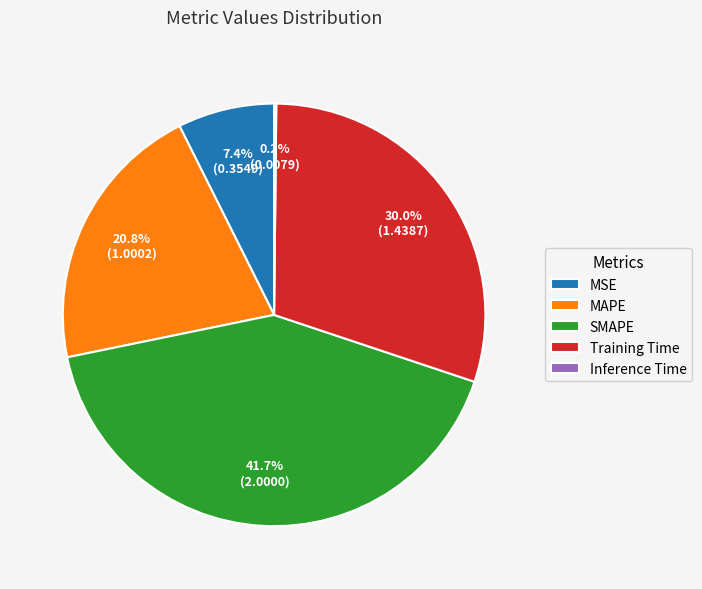

Which category has the biggest portion of the pie?

SMAPE